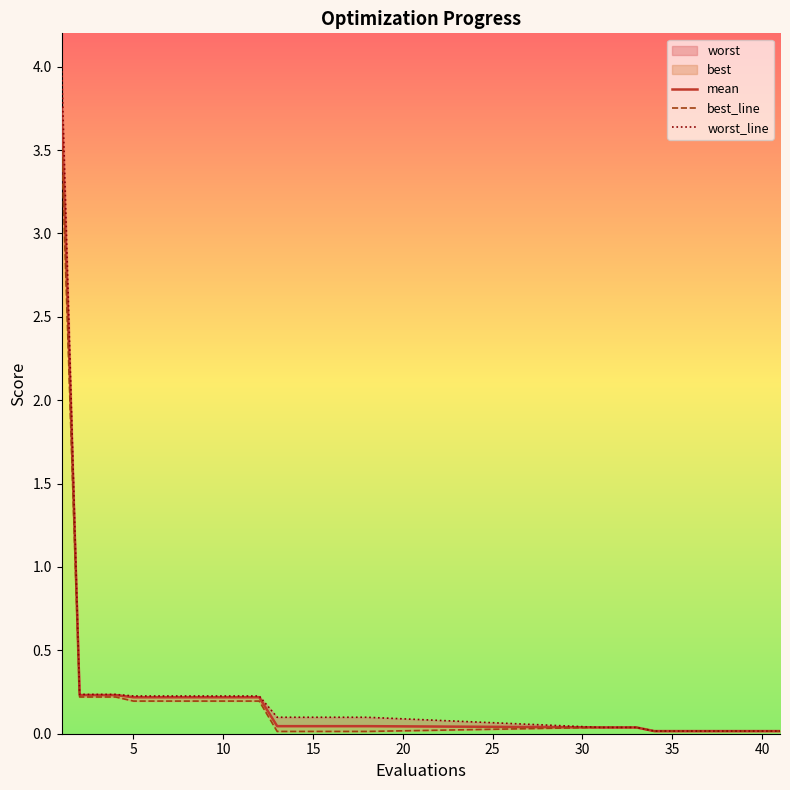

The value of mean at 21 is 0.0. True or false?

False